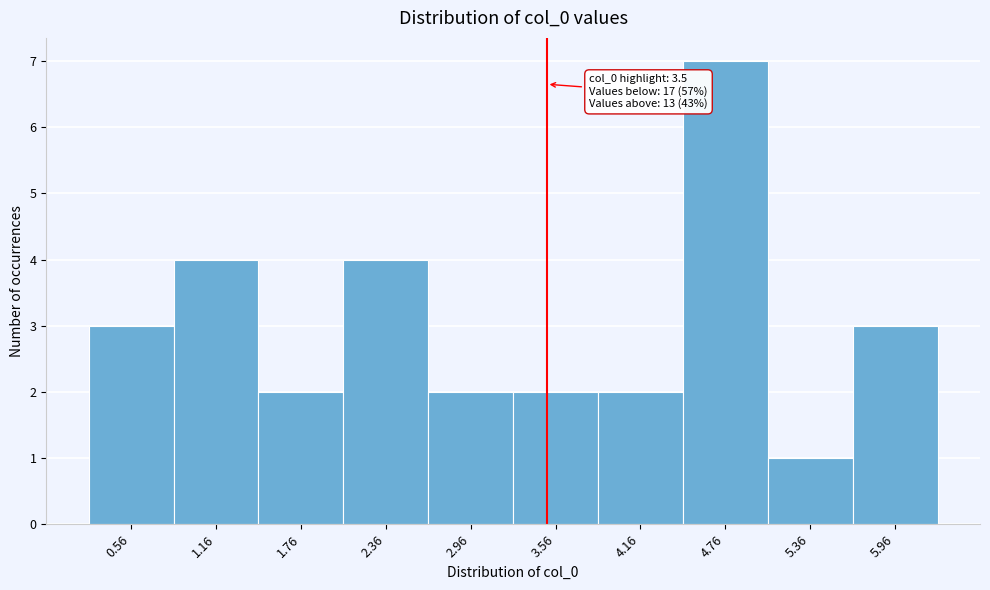

Which range on the x-axis has the tallest bar?

4.5 to 5.1